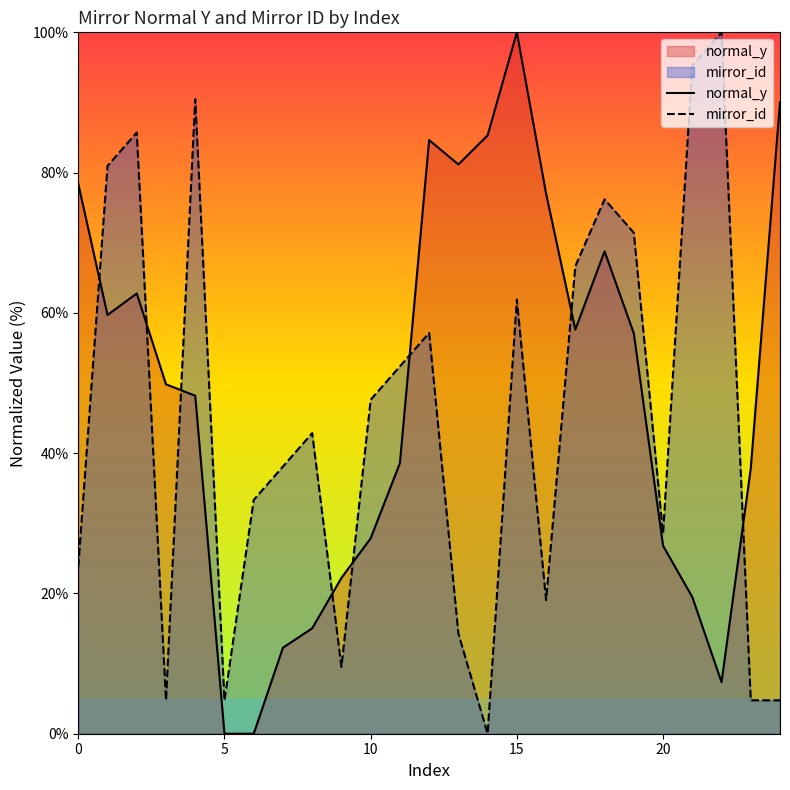

What is the difference between the maximum and minimum values in the mirror_id series?

100.0